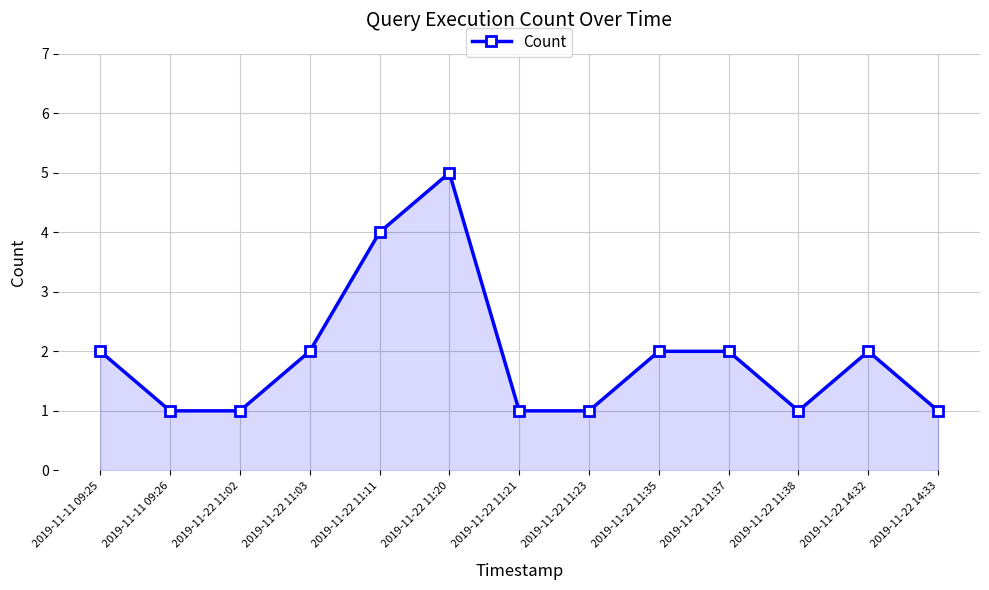

True or false: the data shows 0 at 2019-11-22 11:21.

False